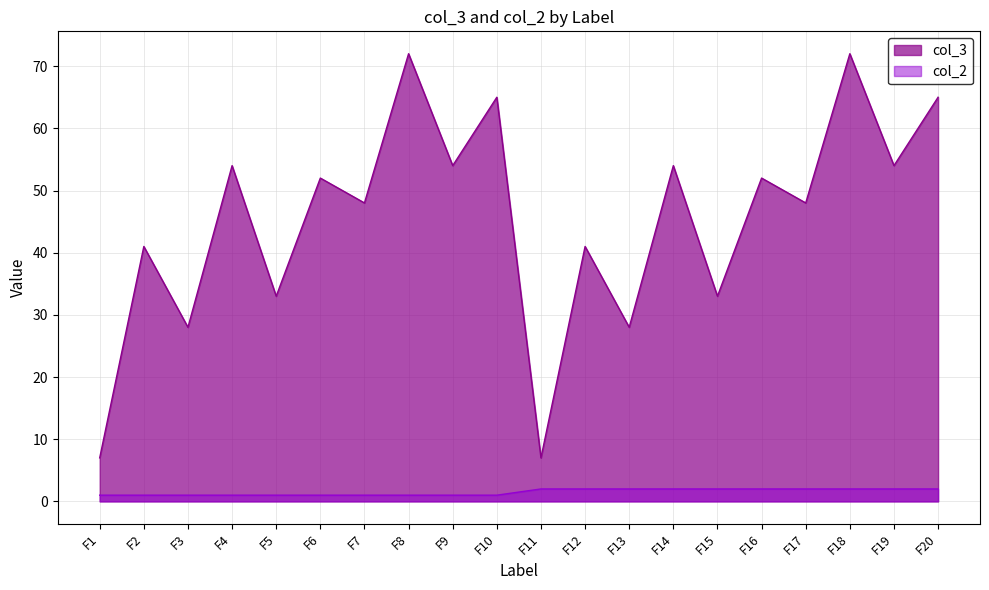

Which category has the highest value in the col_3 series?

F8